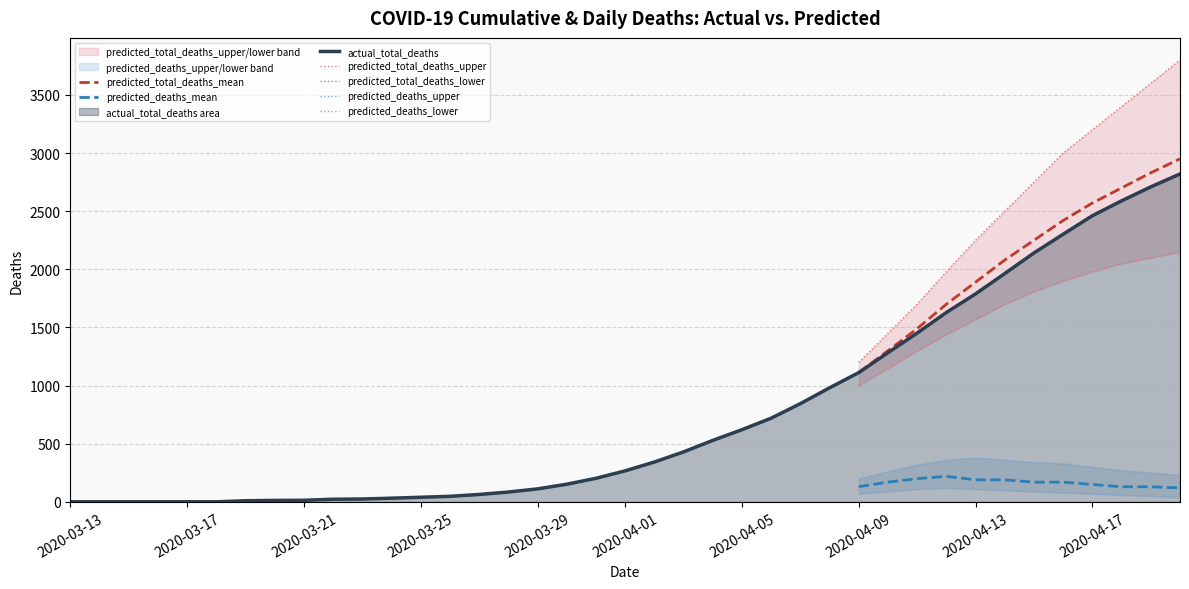

Does the chart have visible grid lines?

Yes